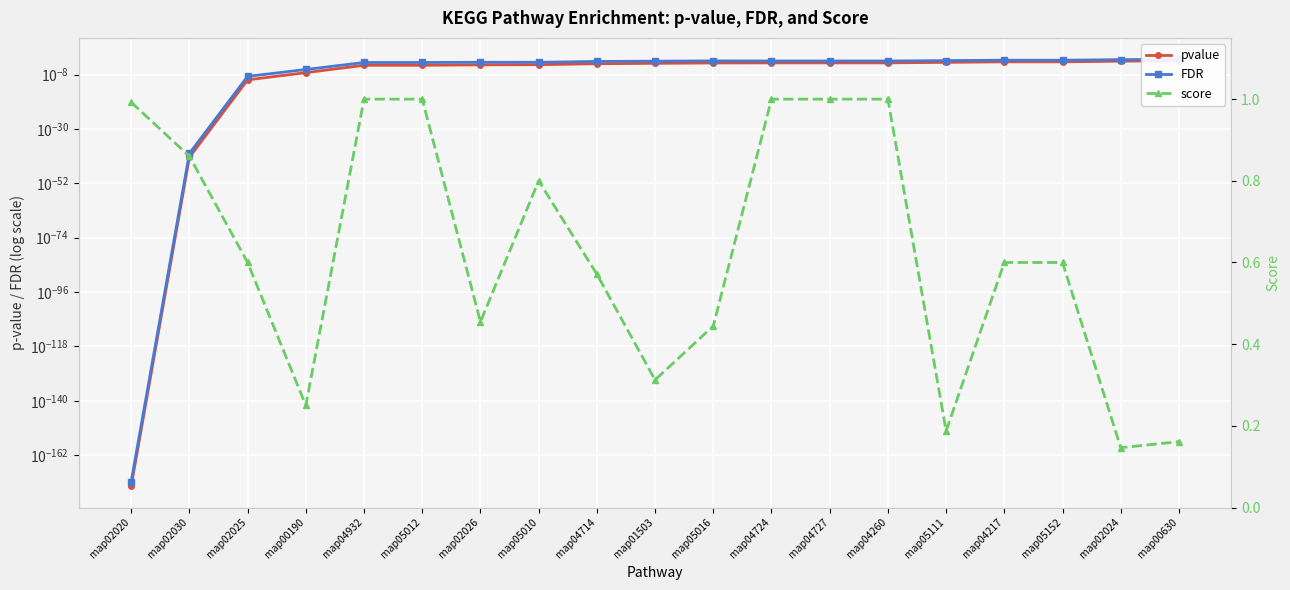

How many series are shown in this chart?

3